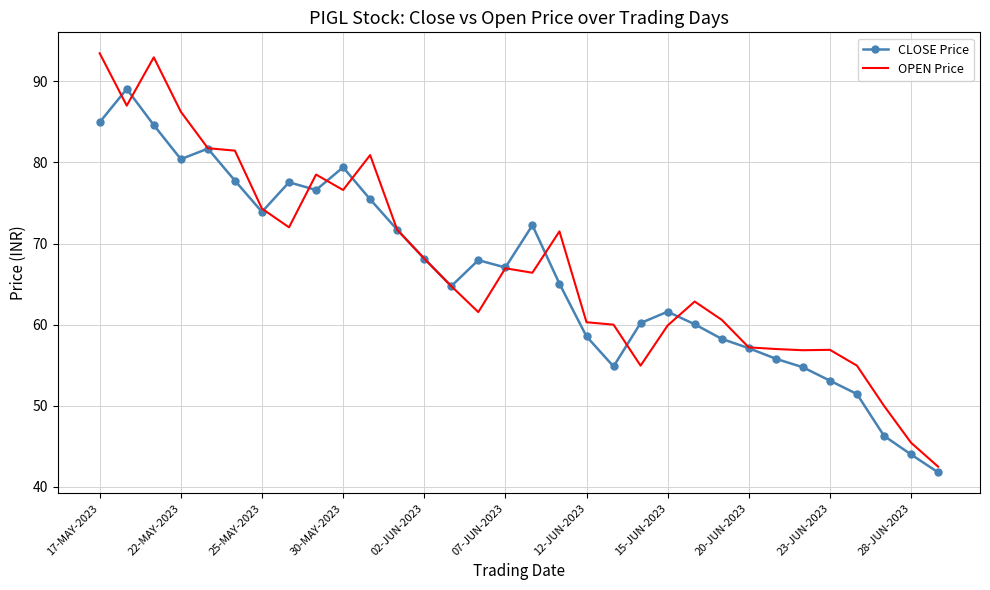

Rank the series by their maximum value, from highest to lowest.

OPEN Price, CLOSE Price